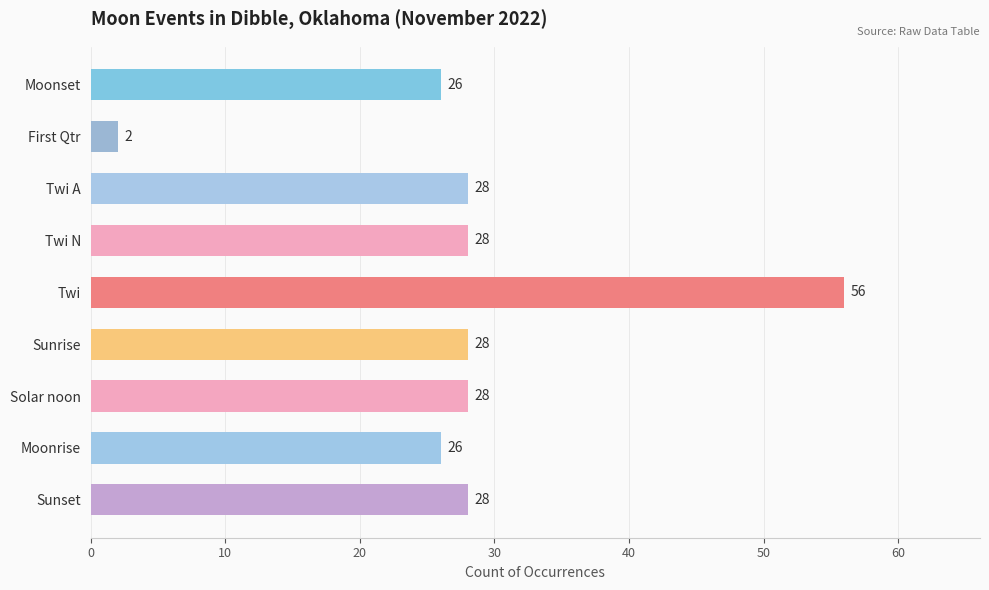

At which category does the chart reach its peak across all series?

Twi